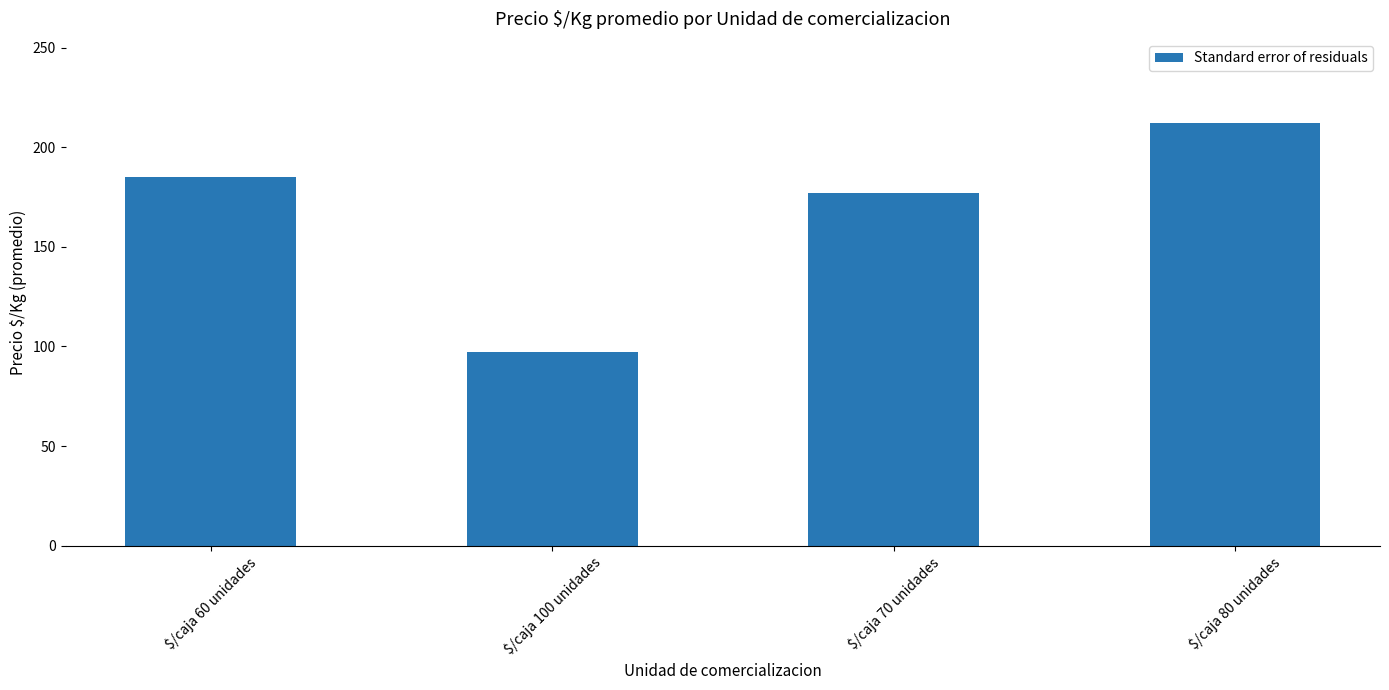

Where is the data nearest to the value 154?

$/caja 70 unidades